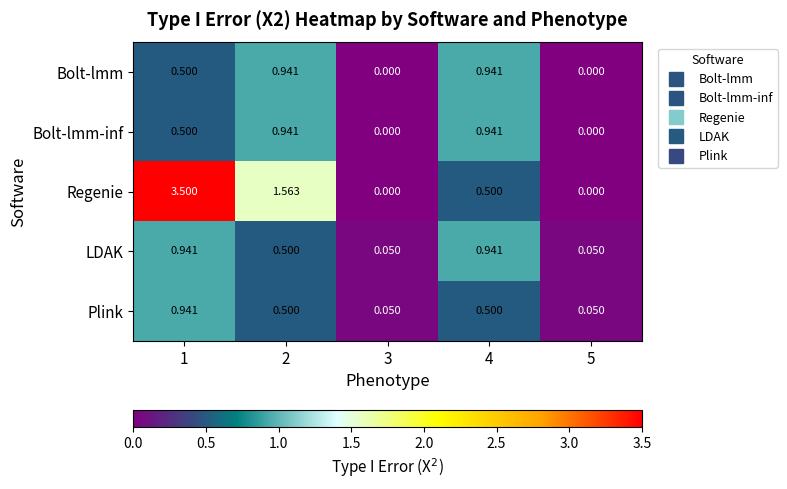

Which series has the widest spread of values?

Regenie